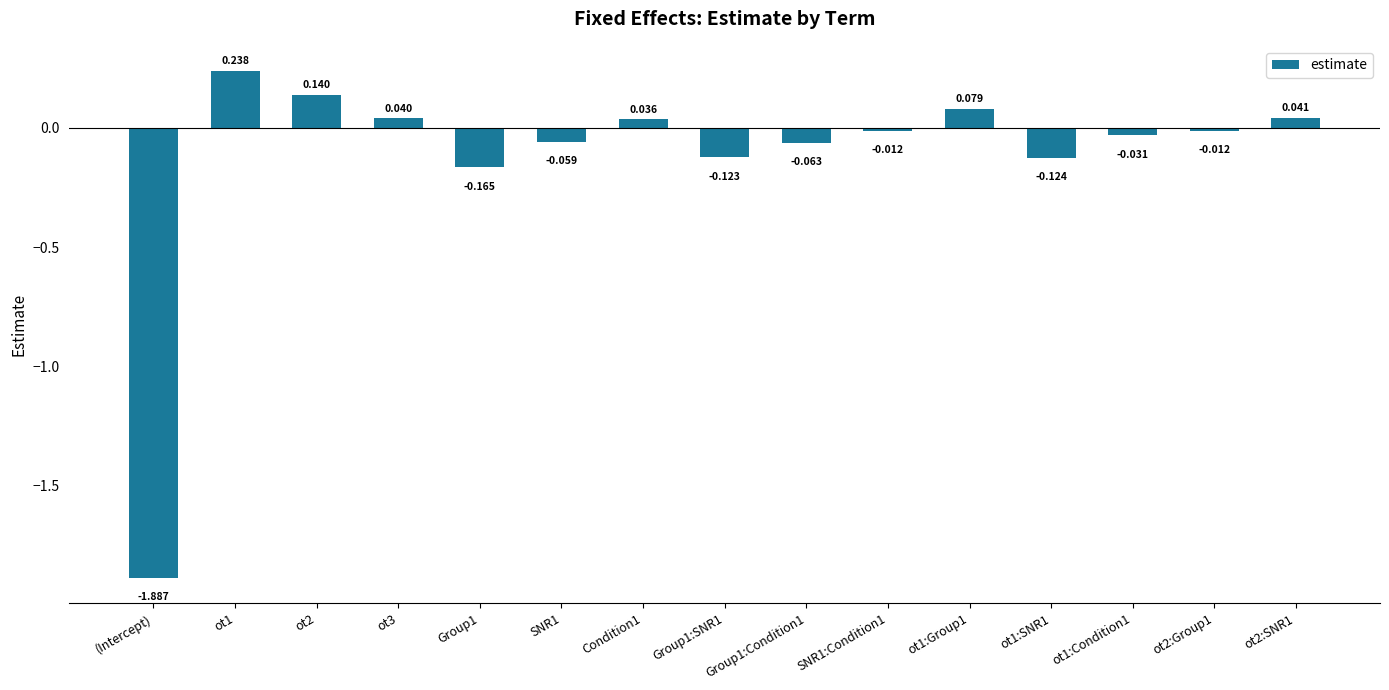

At which category does the chart reach its minimum across all series?

(Intercept)